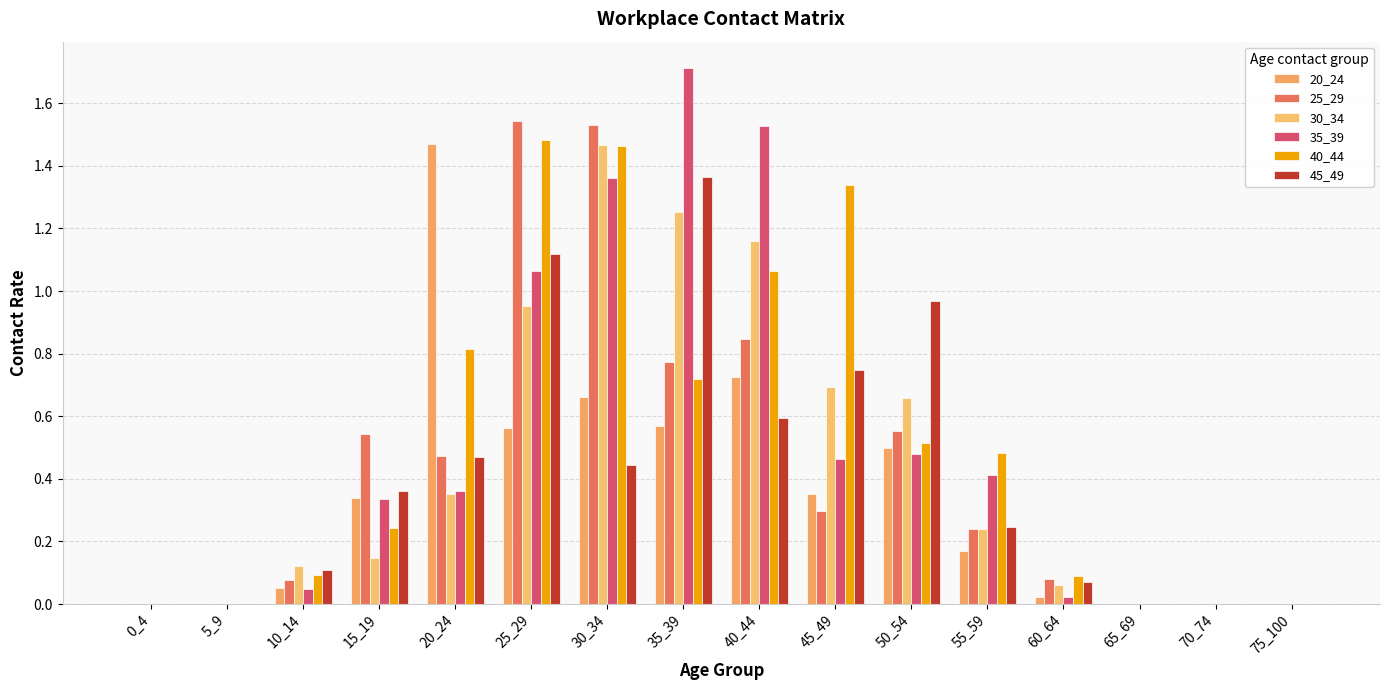

How many series are shown in this chart?

6